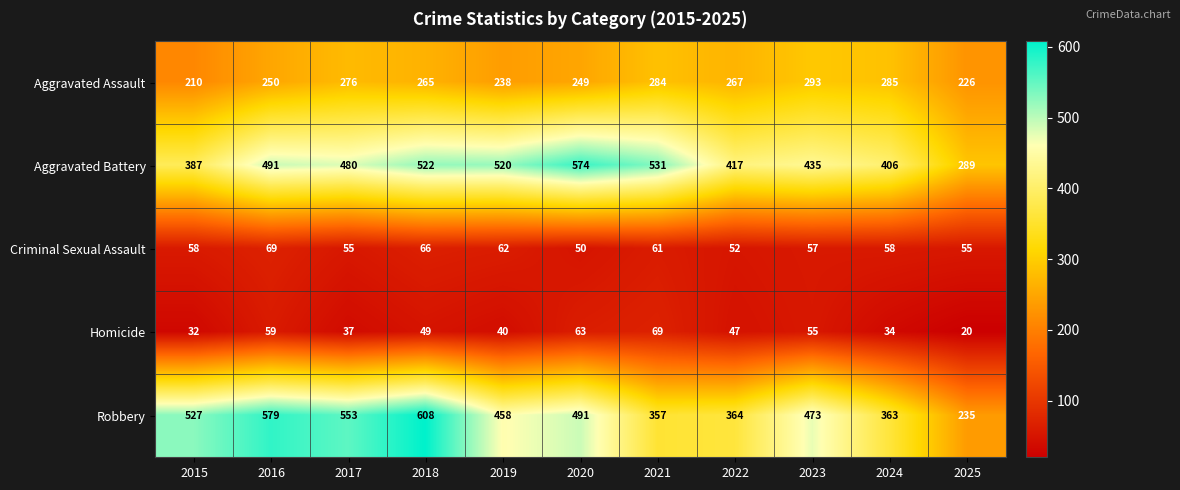

What is the average value of the Robbery series?

455